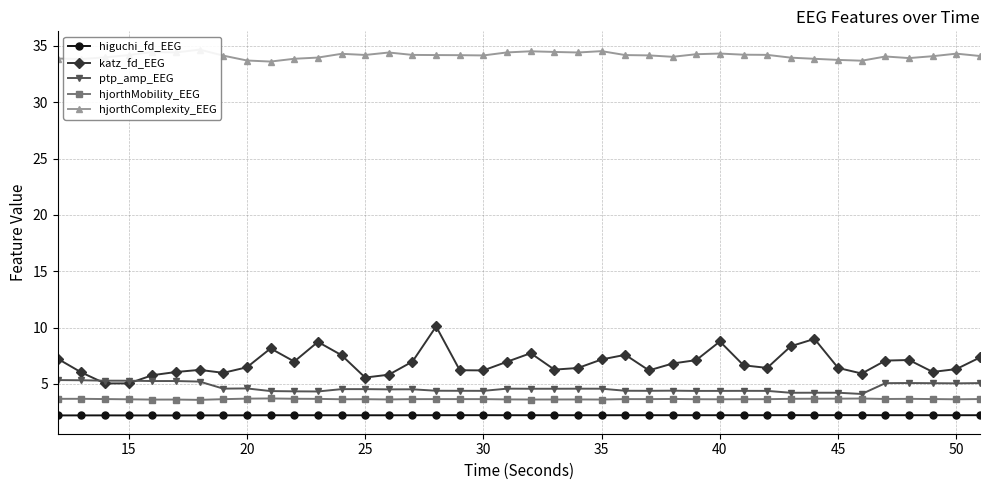

What is the minimum value for katz_fd_EEG?

5.0